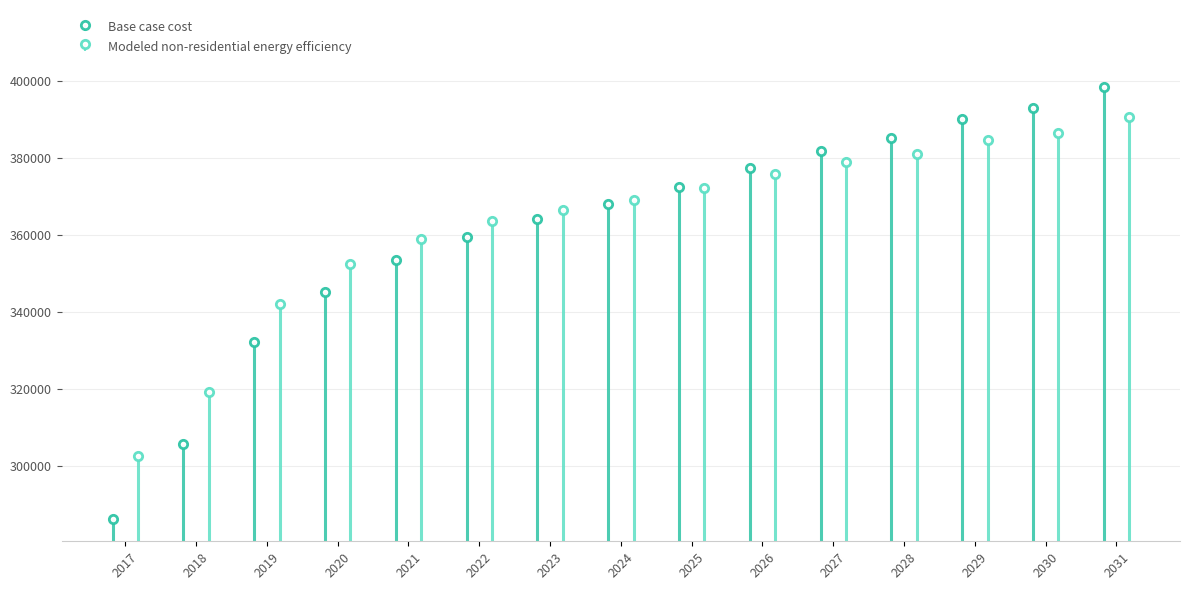

Read the Modeled non-residential energy efficiency value at 2021.

359030.8